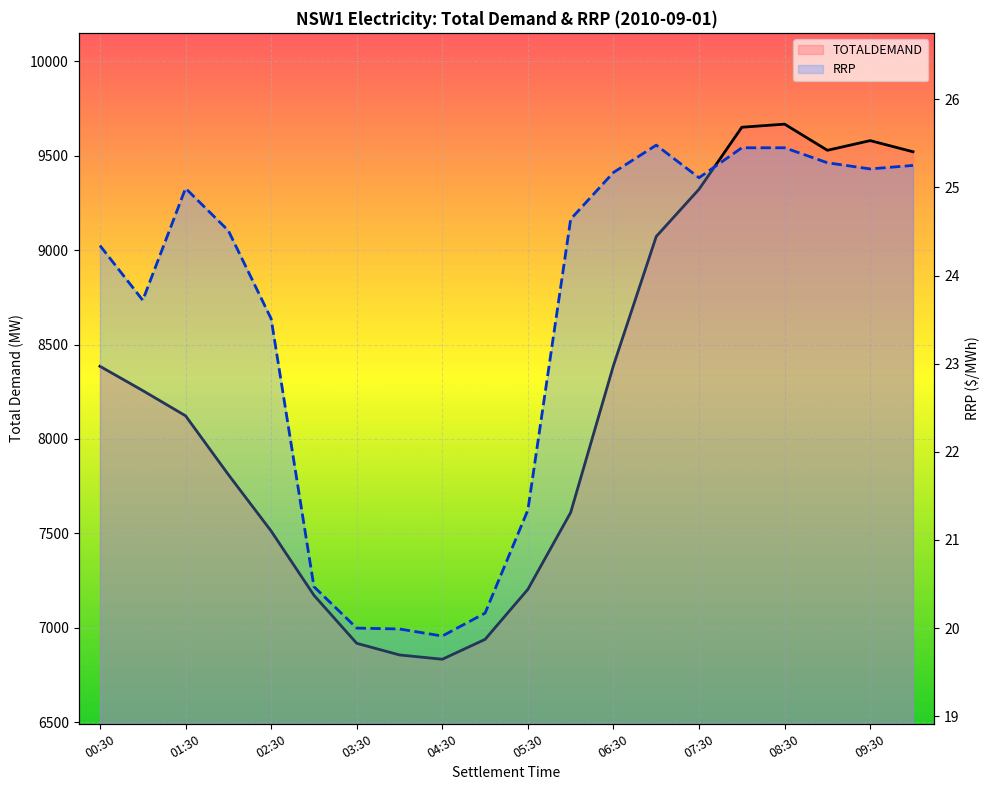

How many interior local peaks does the RRP series have?

2